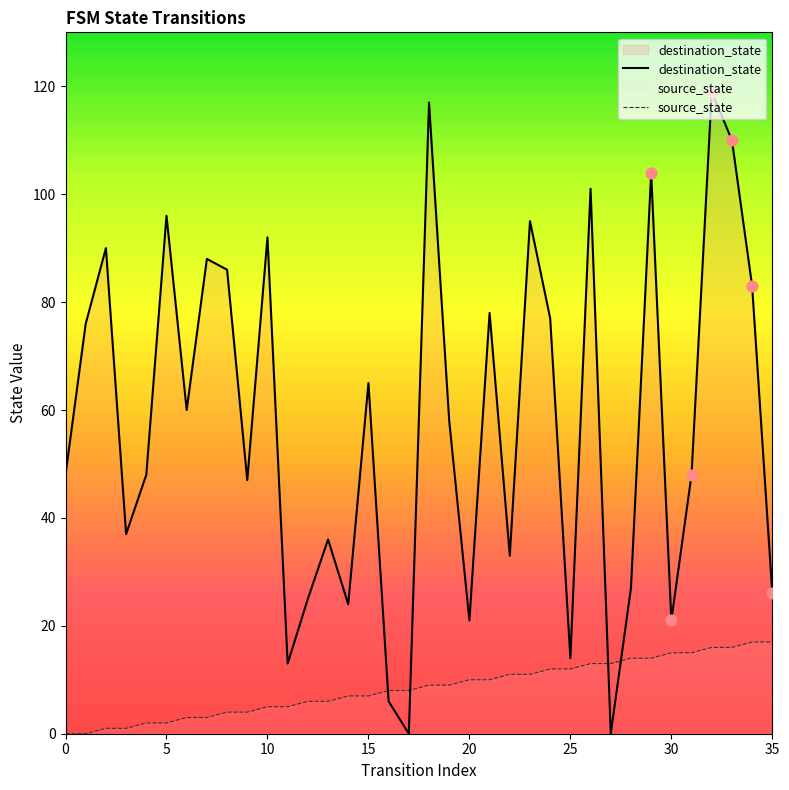

At how many categories does at least one series exceed 32?

25